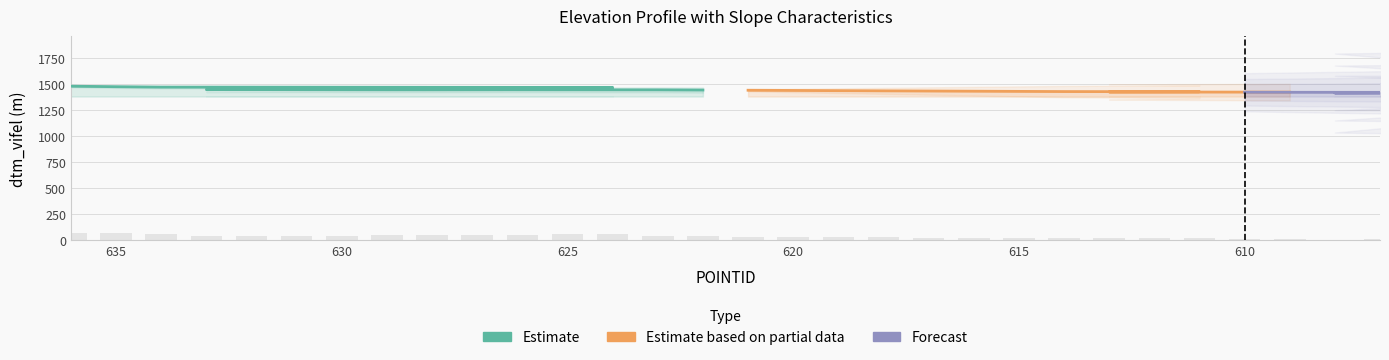

What is the sum of the dtm_vifel values at 626 and 637?

2953.6